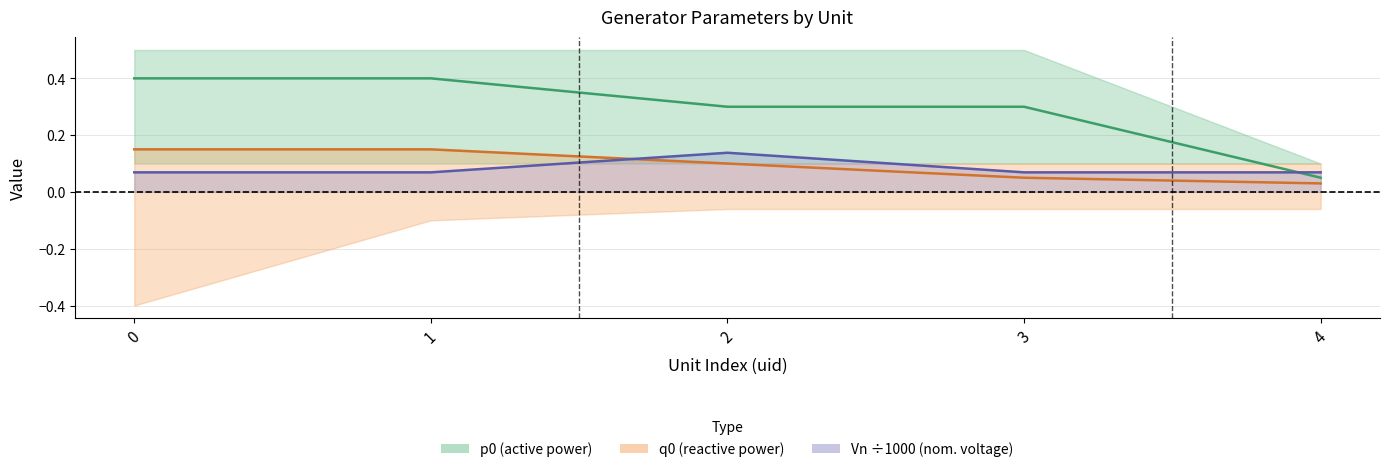

What is the value of the q0 point at the 4th from the left?

0.1